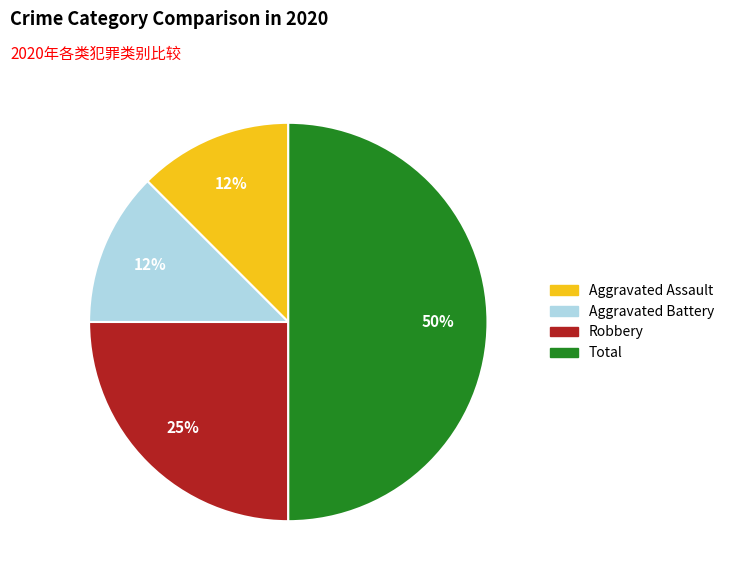

Is it true that Total is 35% of the pie?

False